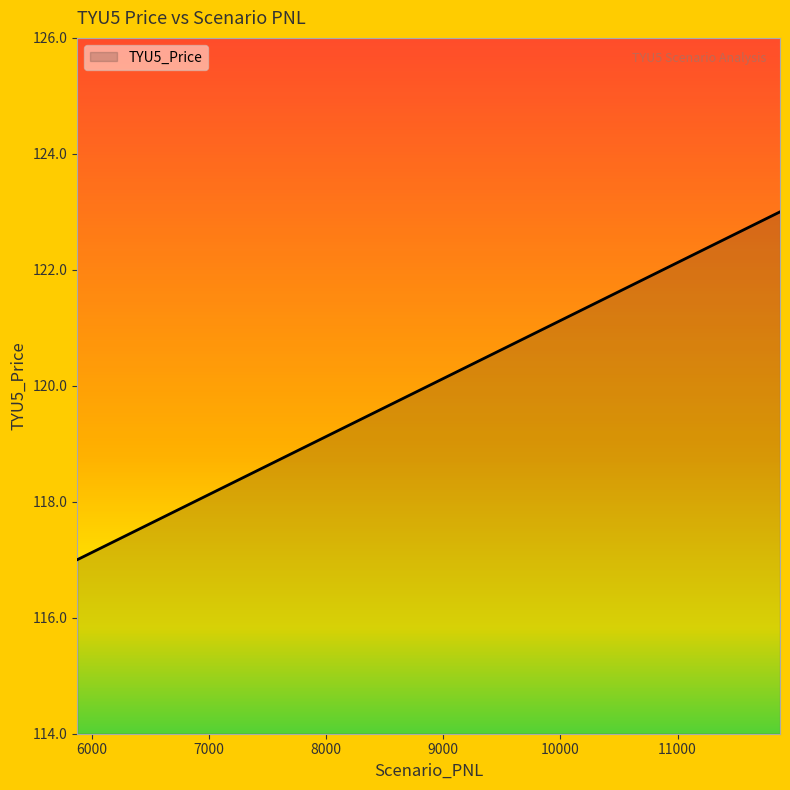

What is the minimum value shown in the chart?

117.0